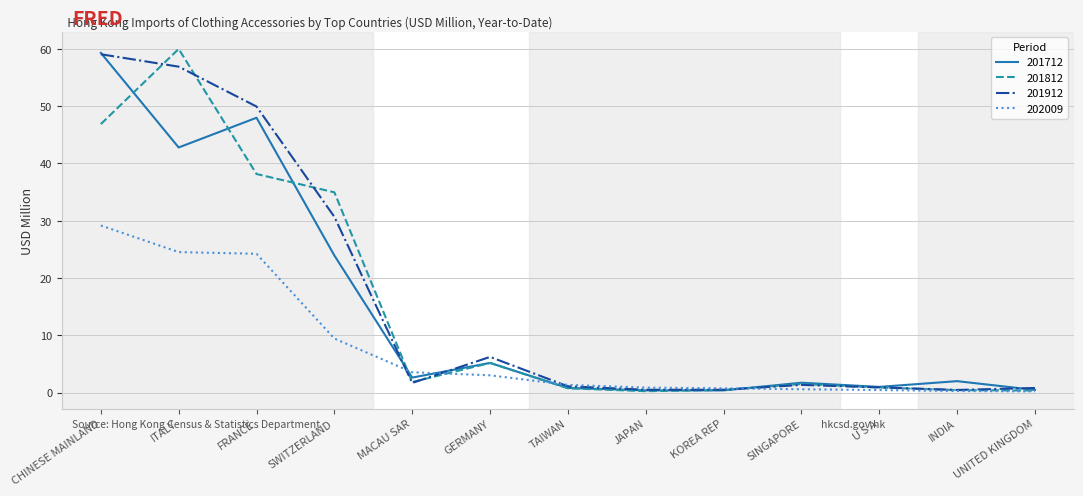

What is the approximate value of 202009 at SINGAPORE?

0.6